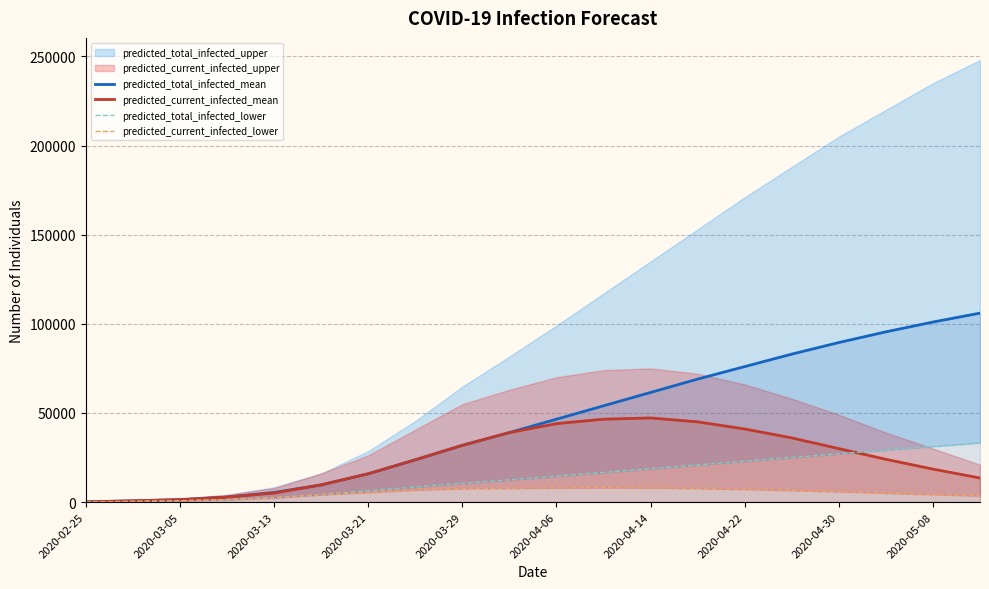

What is the highest value of the predicted_current_infected_mean series?

47200